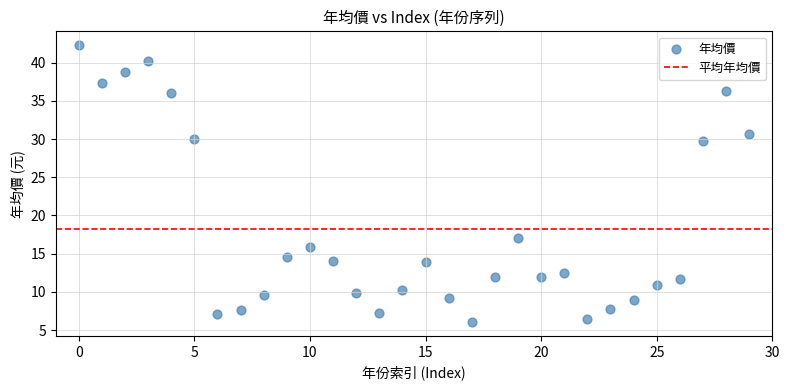

What is the range of Y values (max minus min)?

36.3